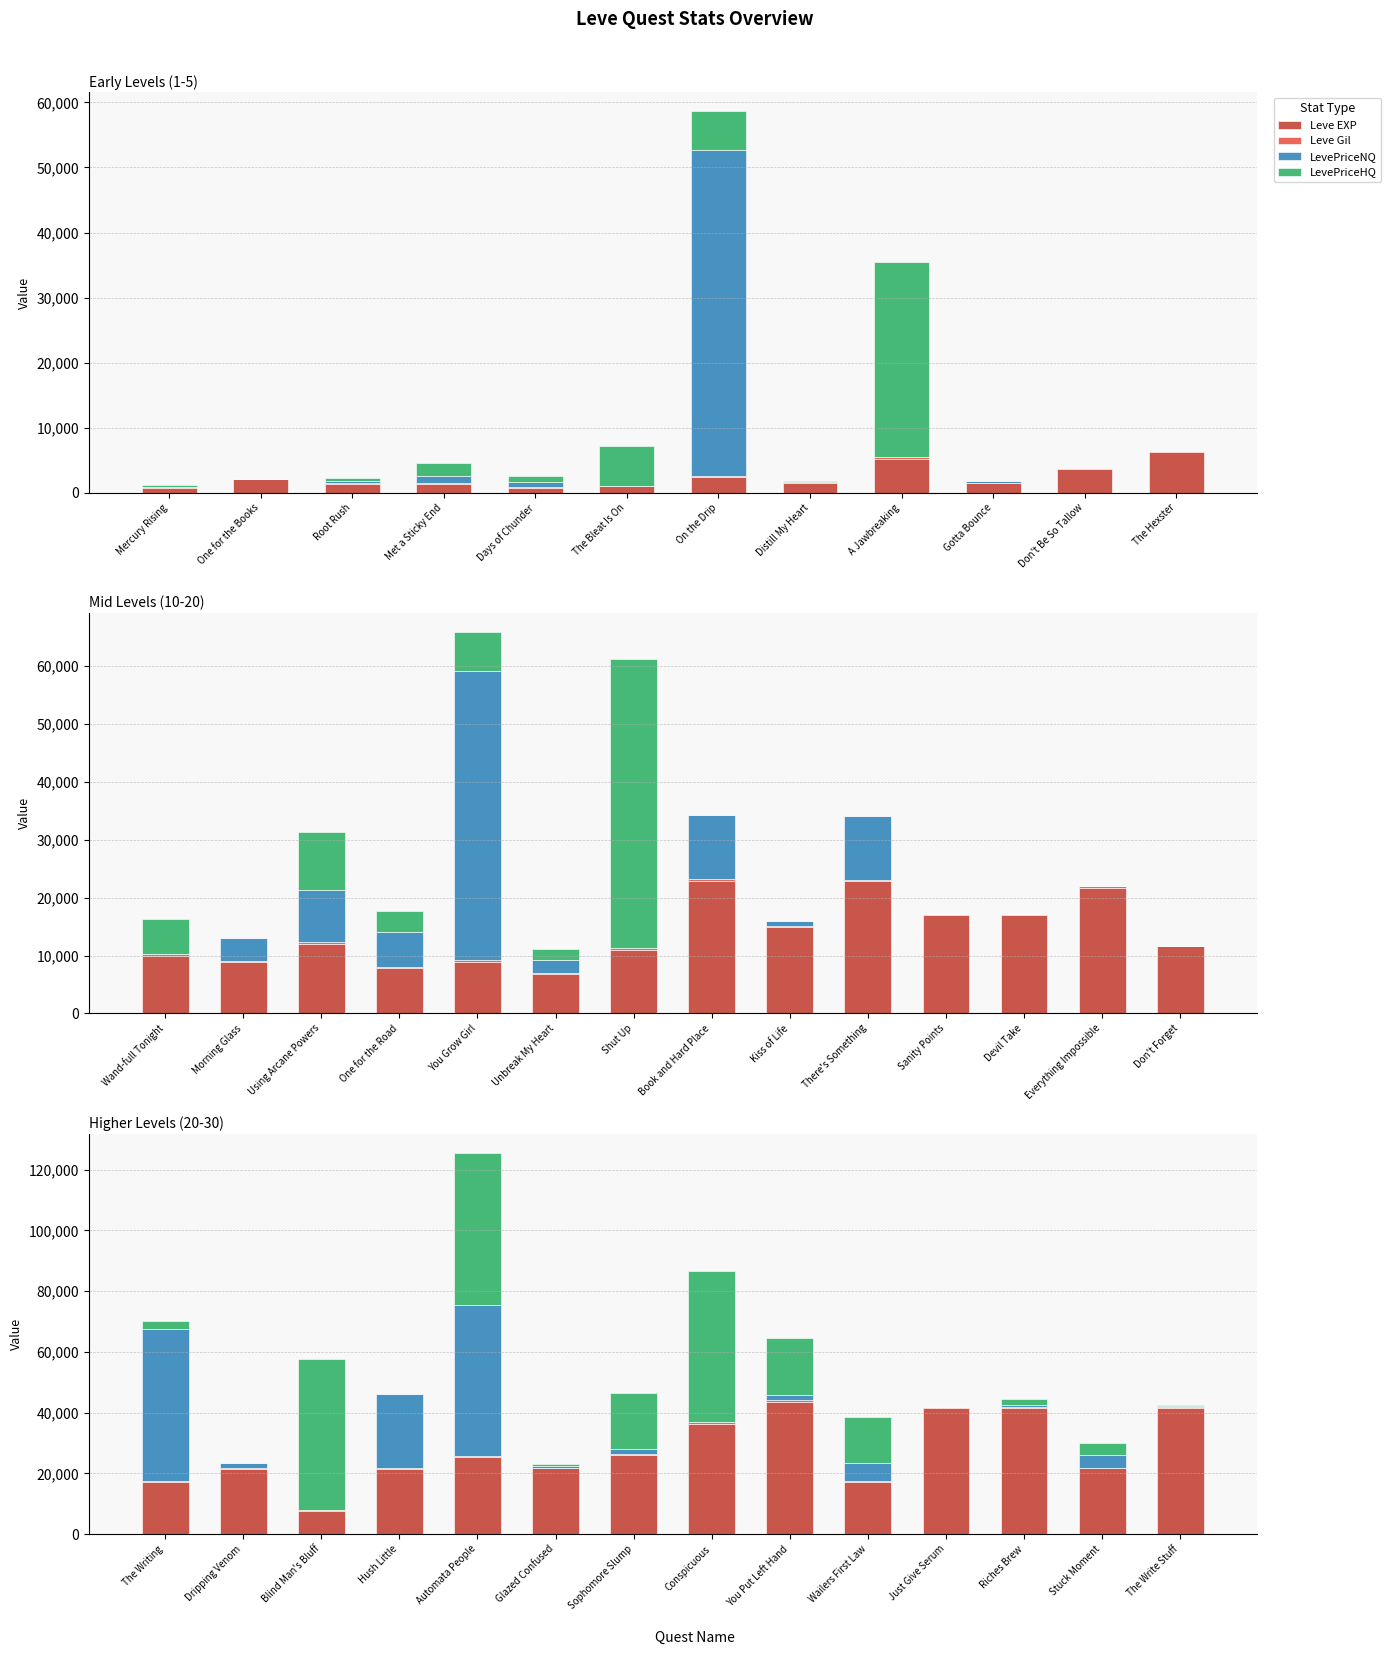

How many groups of bars are there?

14